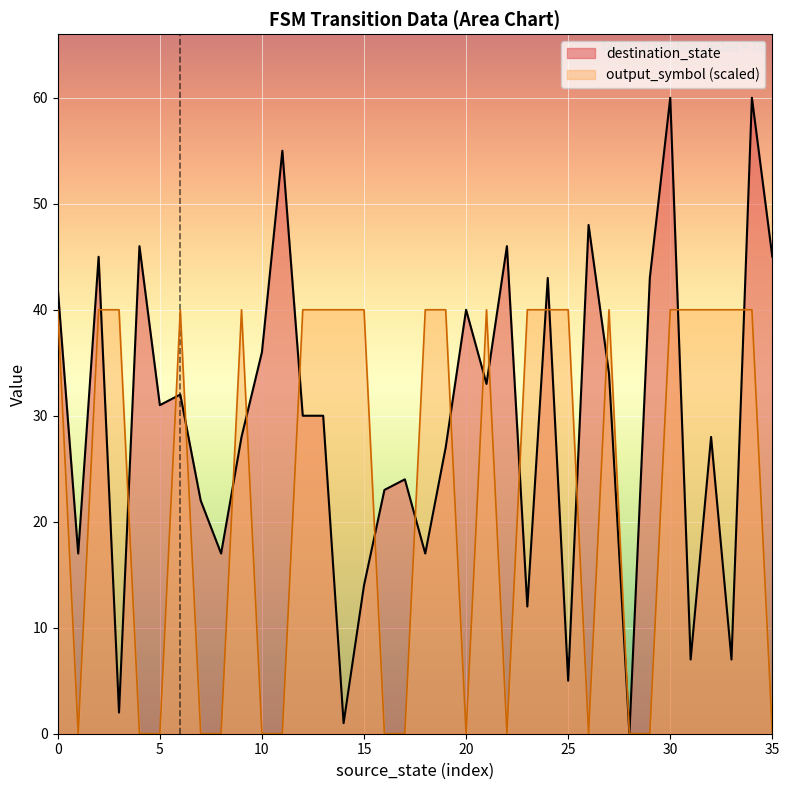

What is the highest value of the output_symbol (scaled) series?

40